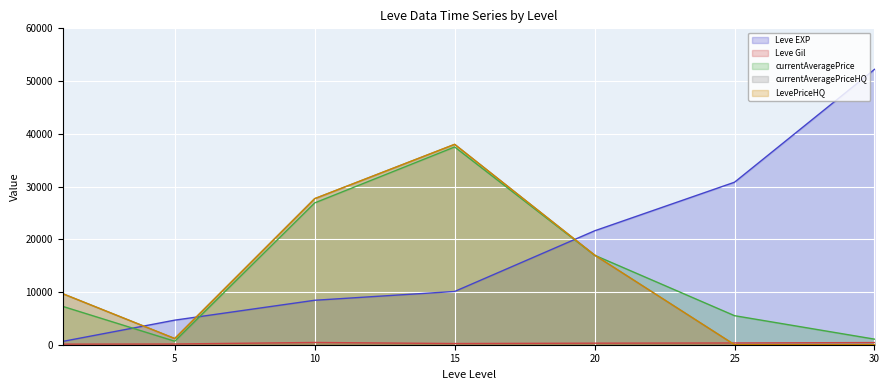

Between 25 and 30, which series saw the biggest shift?

Leve EXP